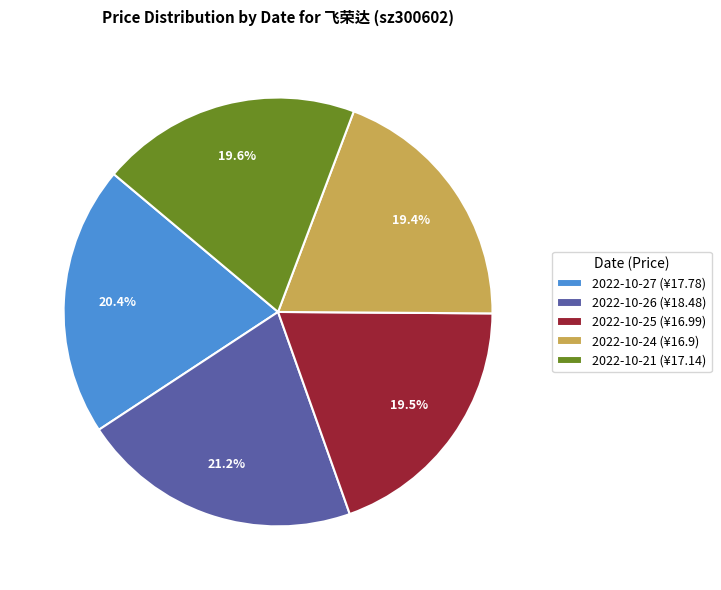

Does any single category account for the majority?

No